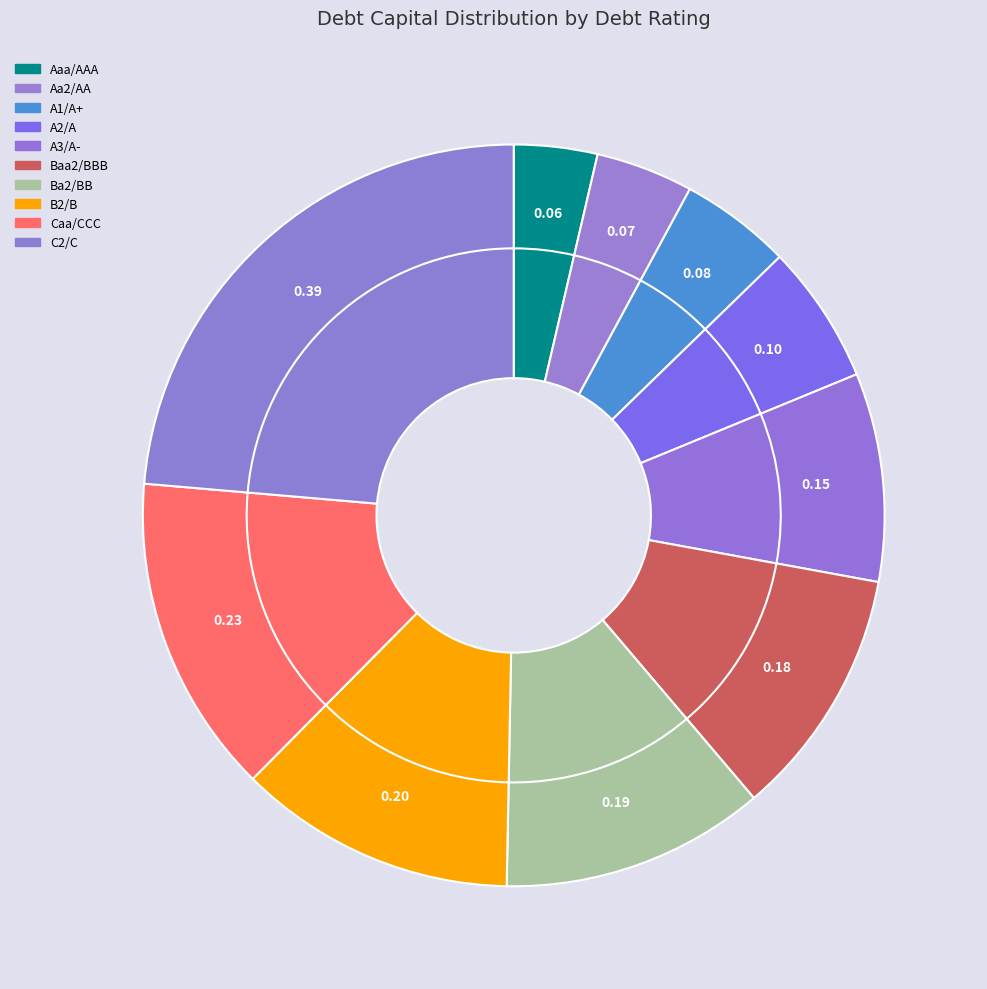

To the nearest percent, what percentage of the pie is Baa2/BBB?

11%